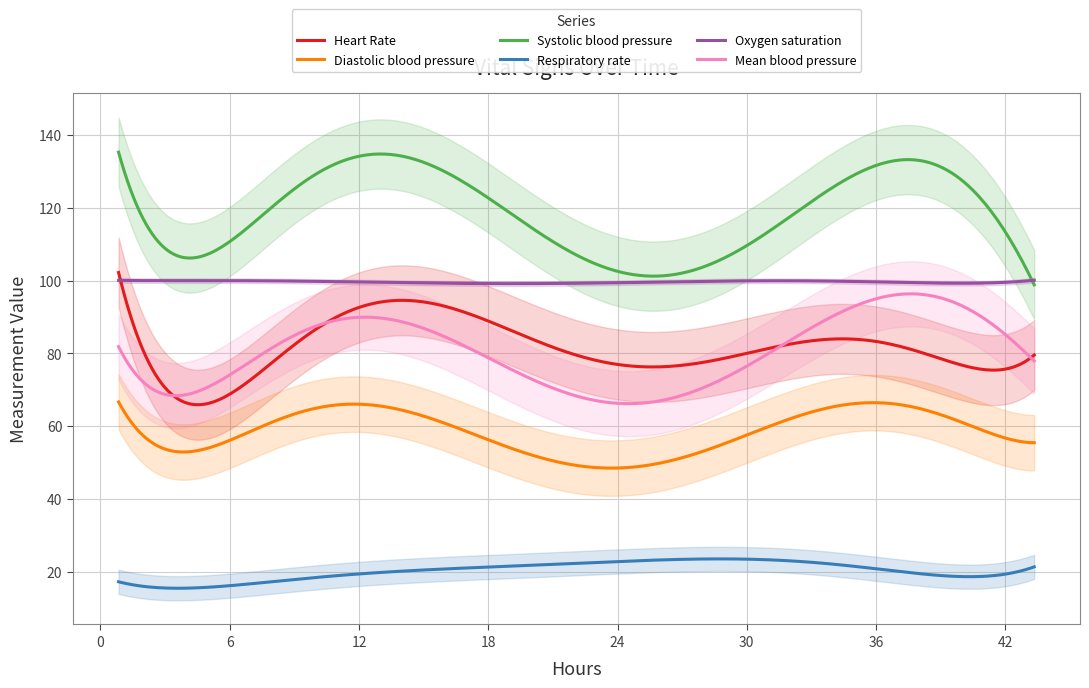

Which series changed the most between 3 and 16?

Systolic blood pressure